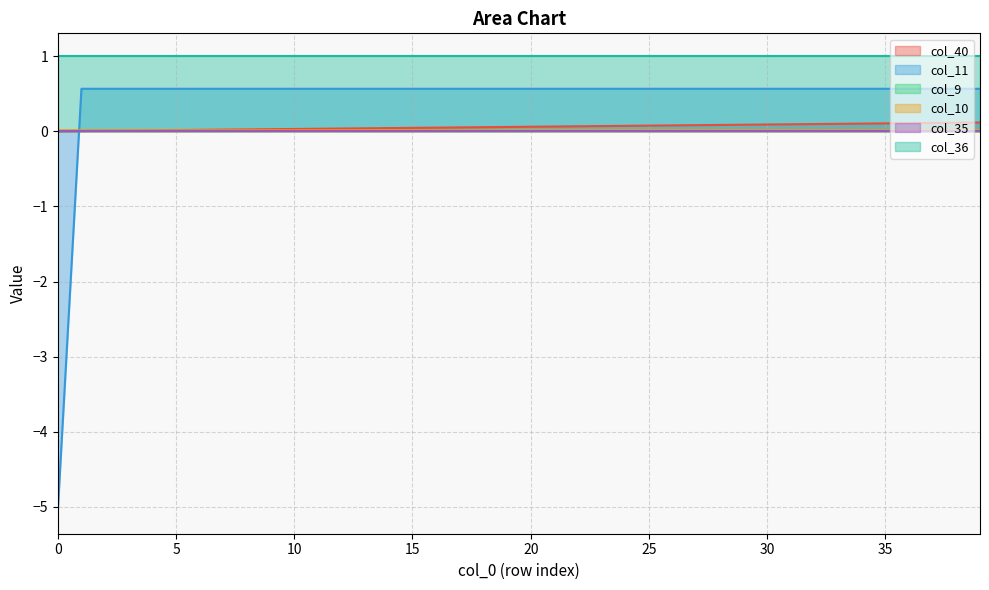

What is the average value of the col_11 series?

0.4